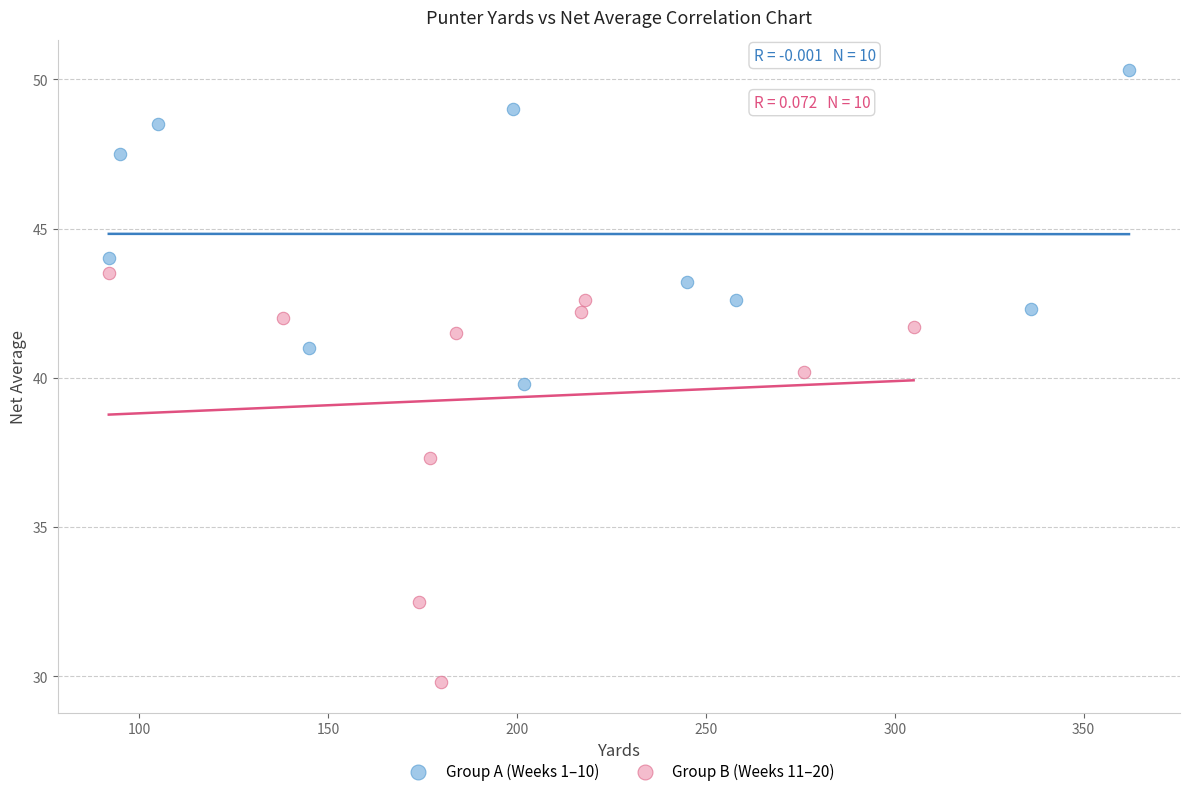

Which series contains the highest Y value?

Group A (Weeks 1–10)